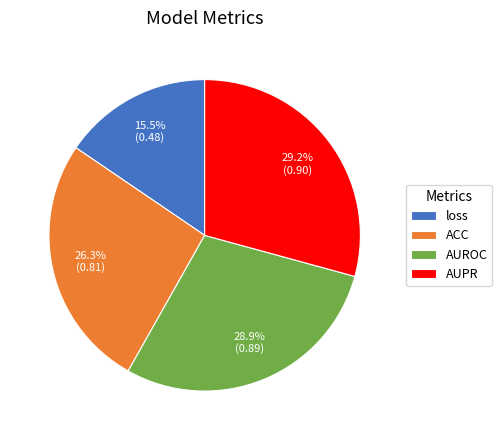

What is the smallest slice in the pie chart?

loss